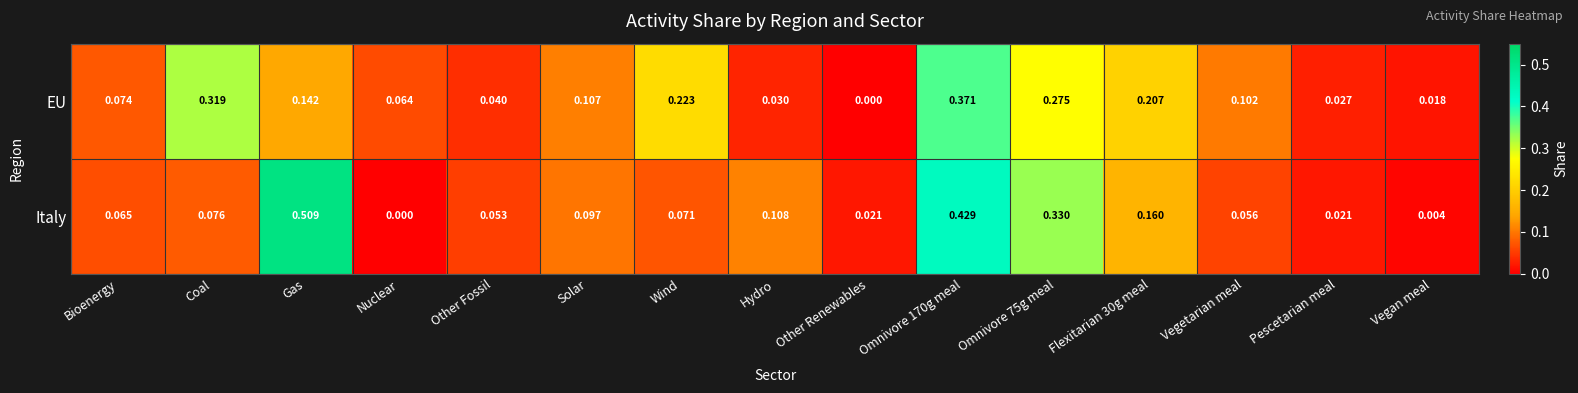

At which label is EU closest to 0?

Other Renewables